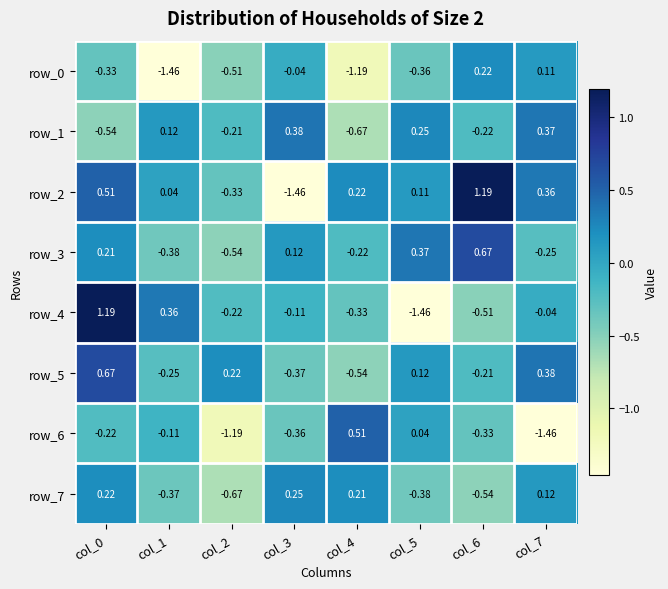

Between col_2 and col_4, which series saw the biggest shift?

row_6